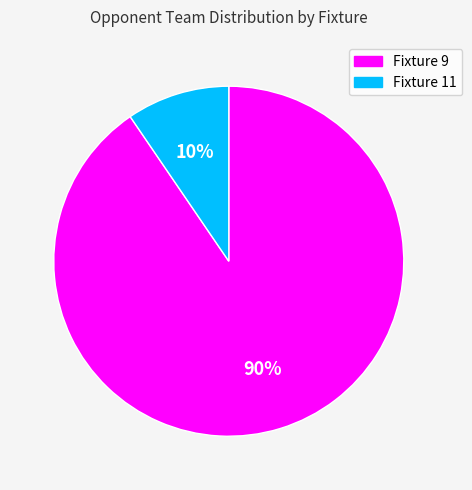

To the nearest percent, what is the average slice percentage?

50%